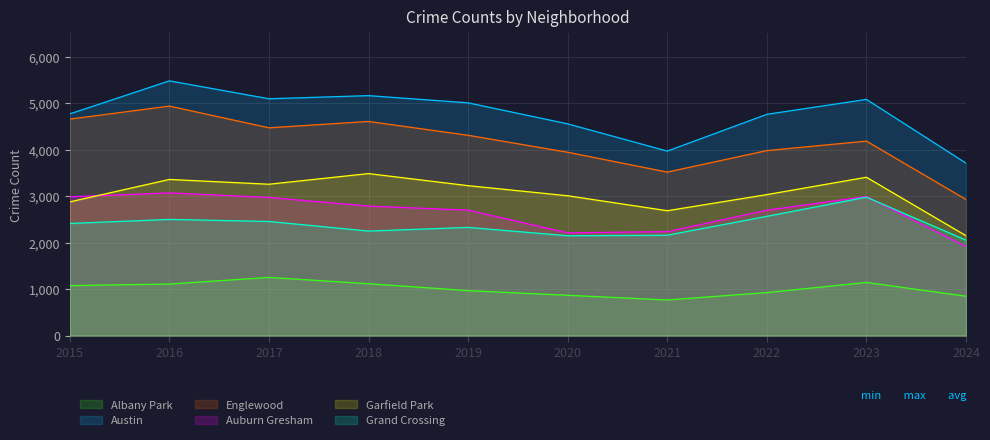

Rank the categories by Englewood value from lowest to highest.

2024, 2021, 2020, 2022, 2023, 2019, 2017, 2018, 2015, 2016